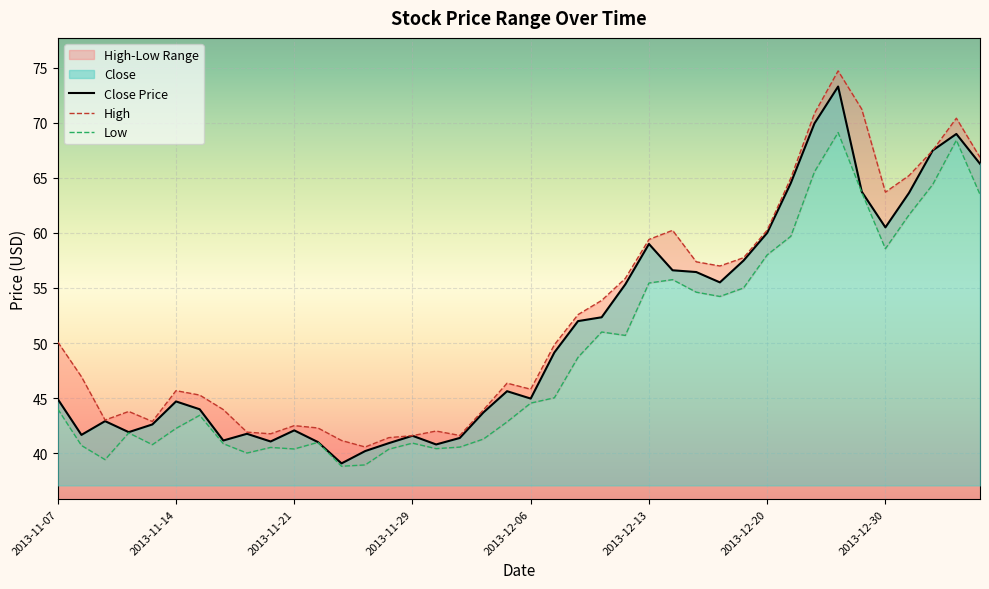

What is the label of the 3rd point from the left?

2013-11-11